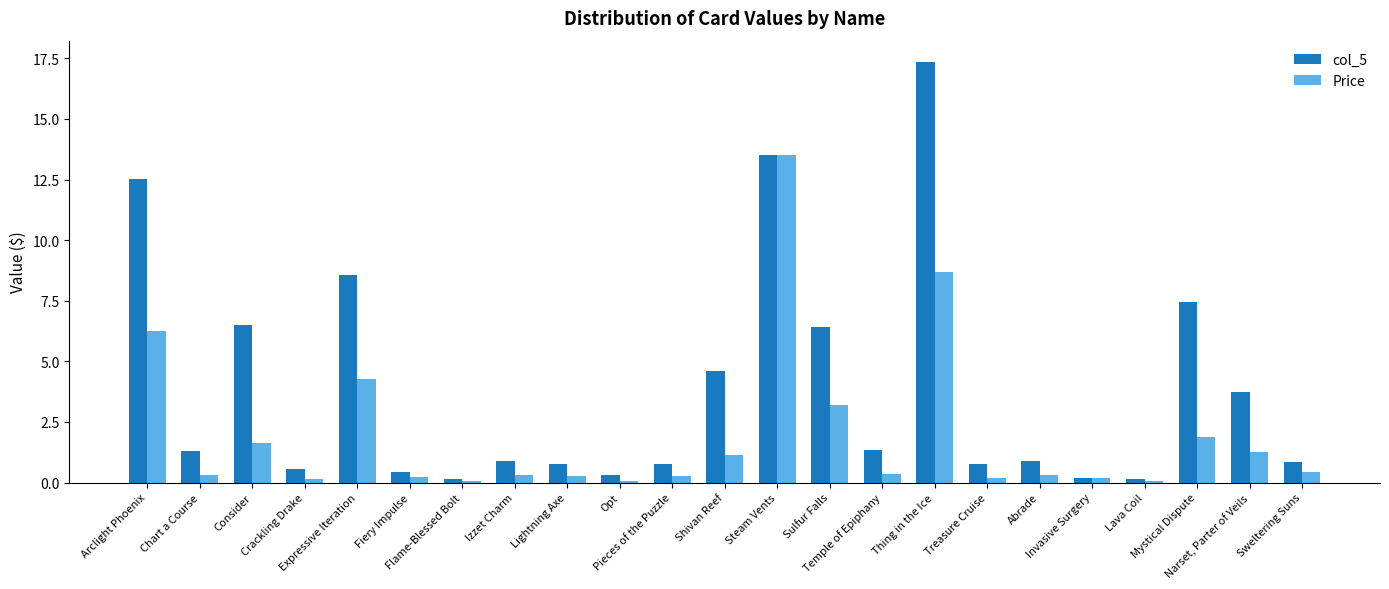

How many bars are there in each group?

2